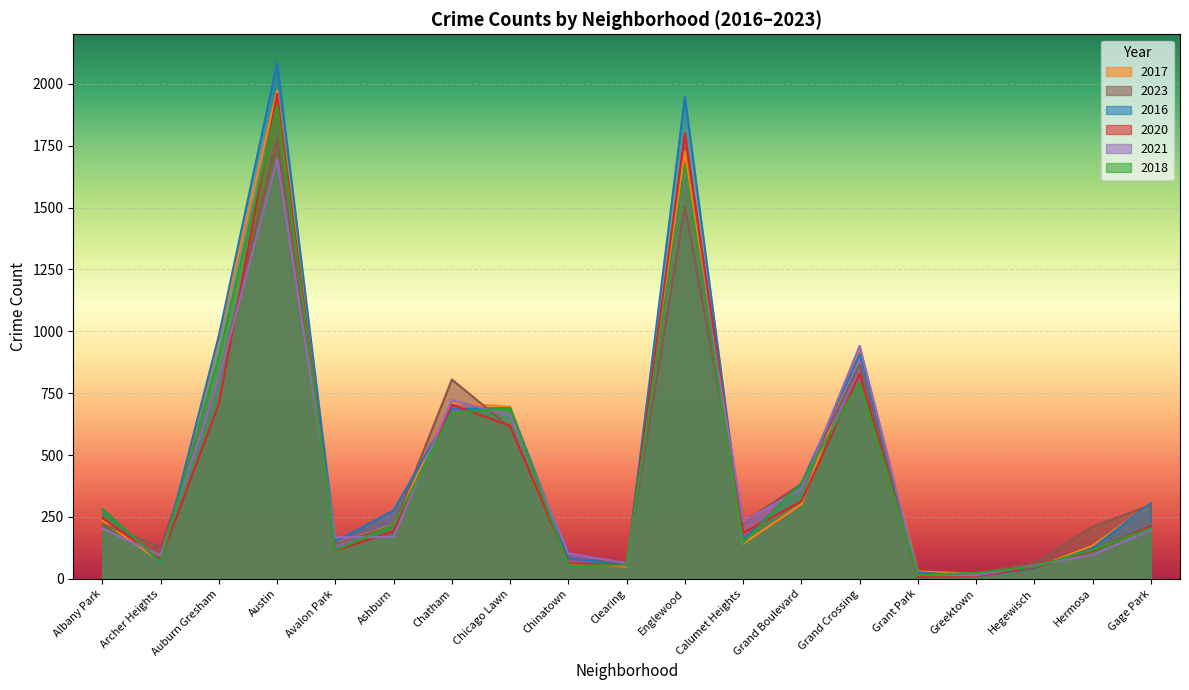

What is the sum of all 2023 values?

8441